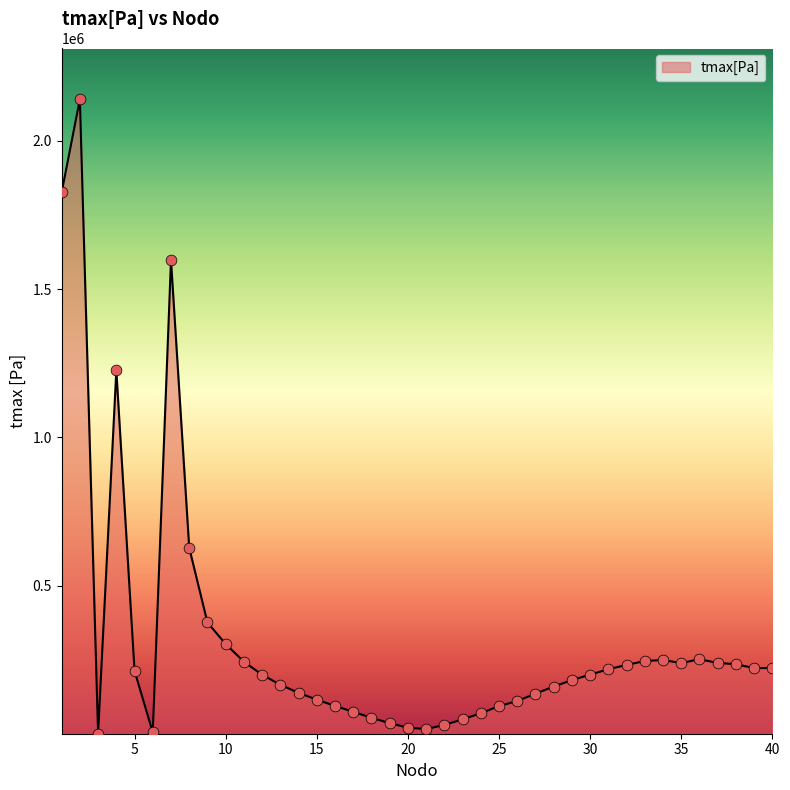

What is the maximum value shown in the chart?

2139747.0